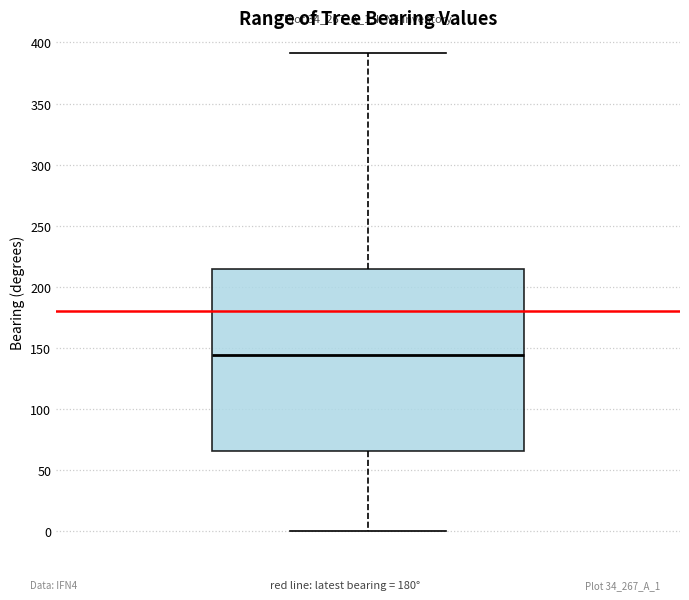

Transcribe this box plot: give where the median line is, the range the box spans, and where the two whiskers end, as read against the y-axis. The values are not printed on the chart, so give them approximately, as read against the axis.

median 145, box 65 to 215, whiskers 0 to 390